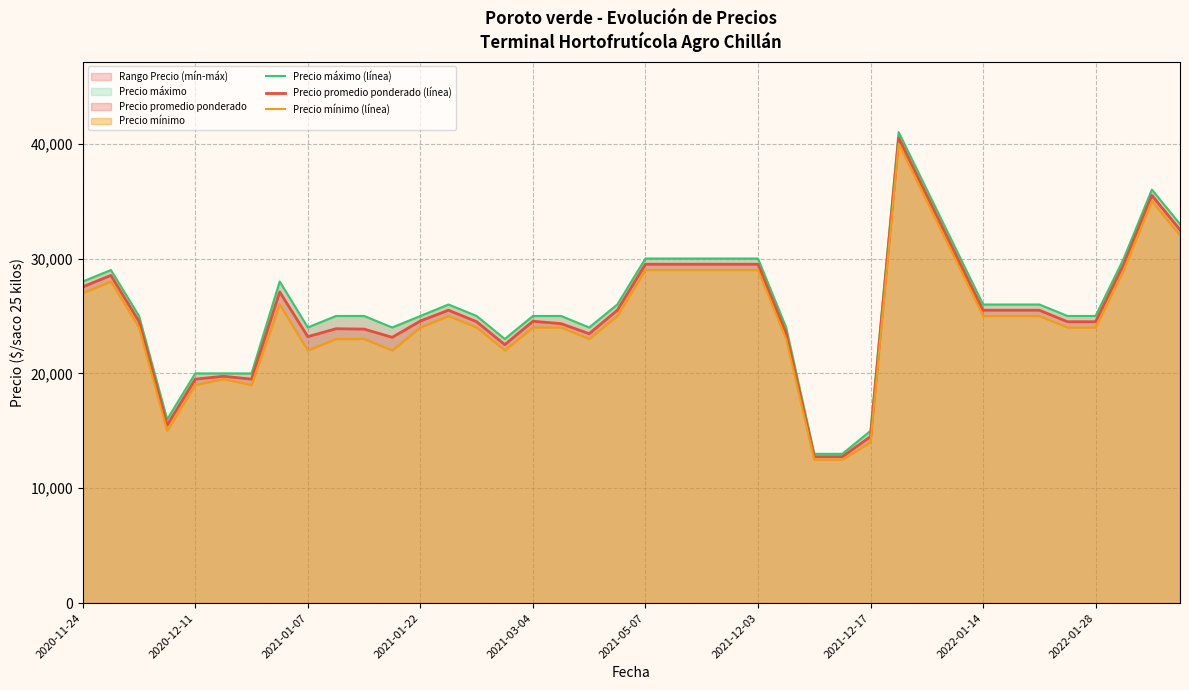

What is the minimum value for Precio promedio ponderado (línea)?

12750